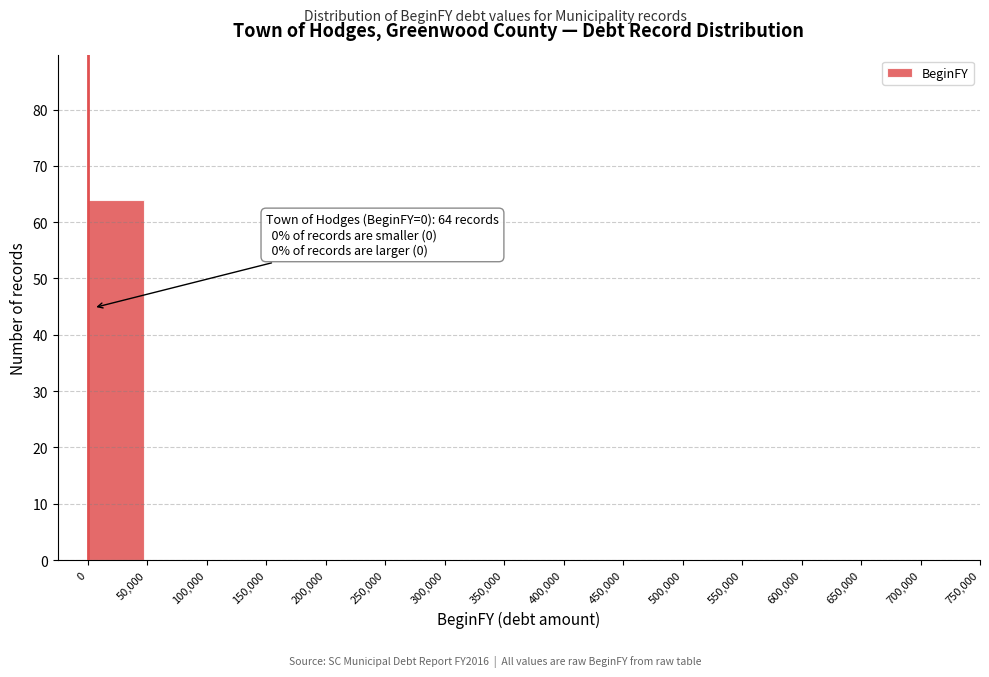

Which range on the x-axis has the tallest bar?

0 to 50,000